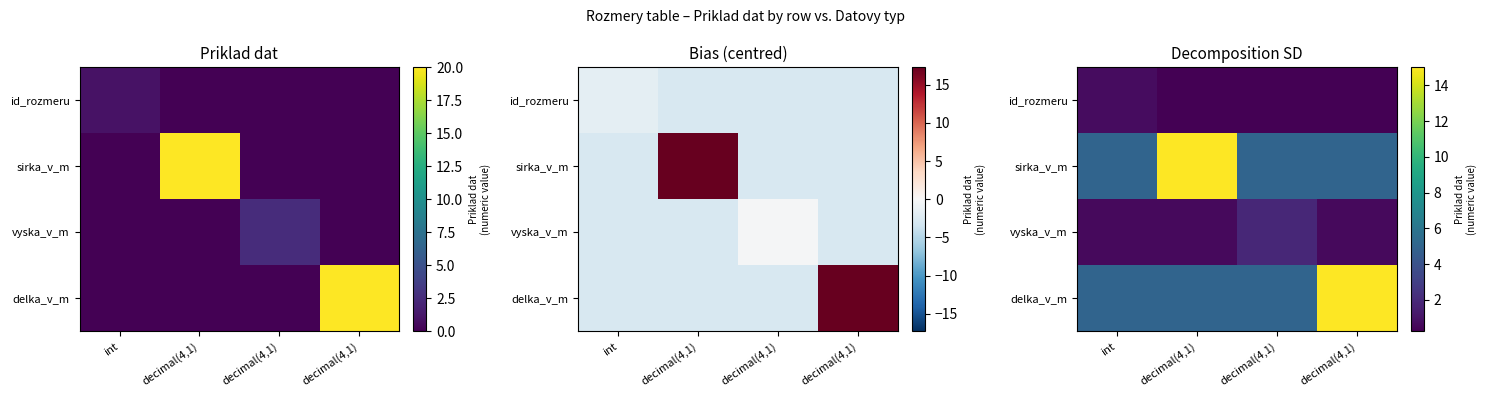

What value does the sirka_v_m series have at decimal(4,1)?

5.0